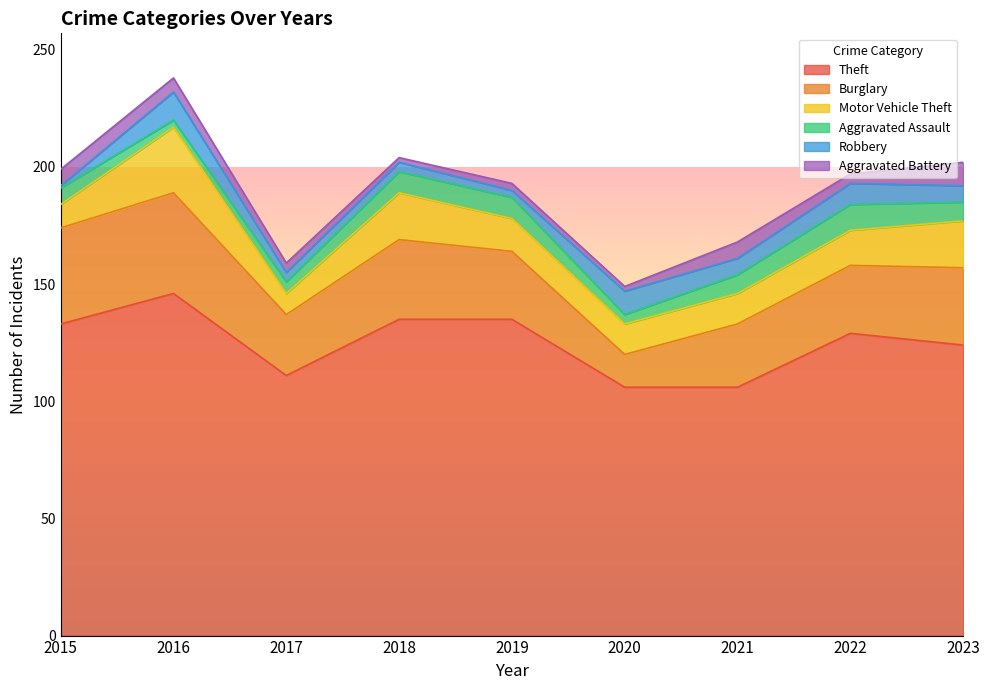

Where does the Theft series first go above 129?

2015